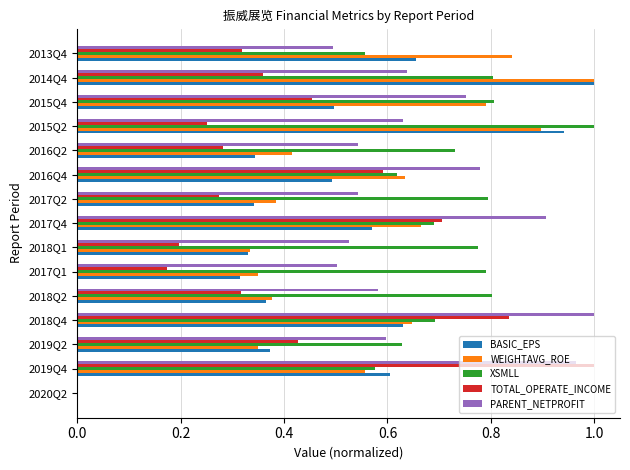

Which series has the largest total across all categories?

XSMLL